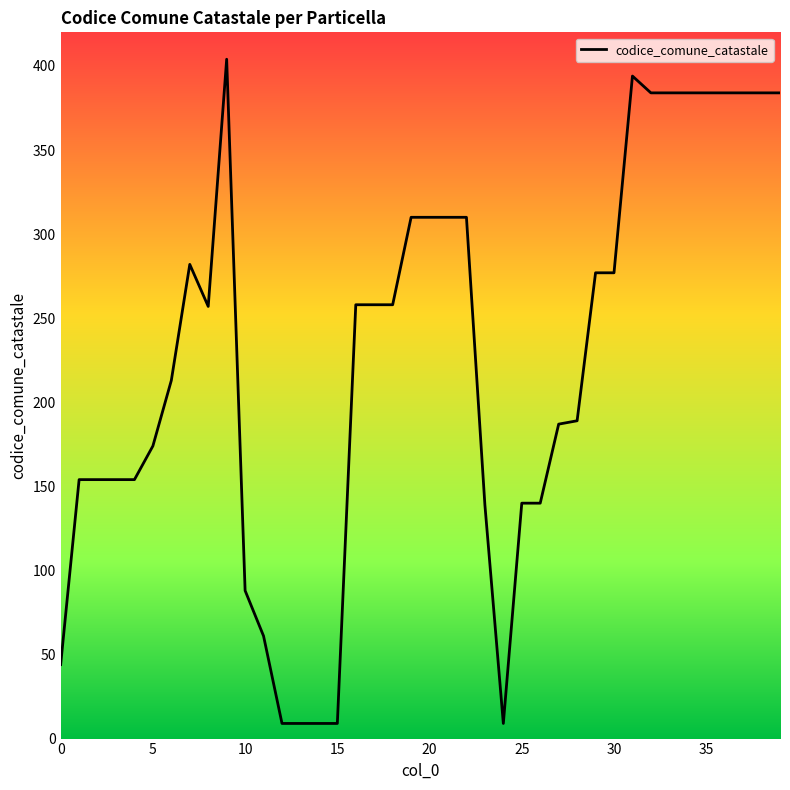

What is the minimum value shown in the chart?

9